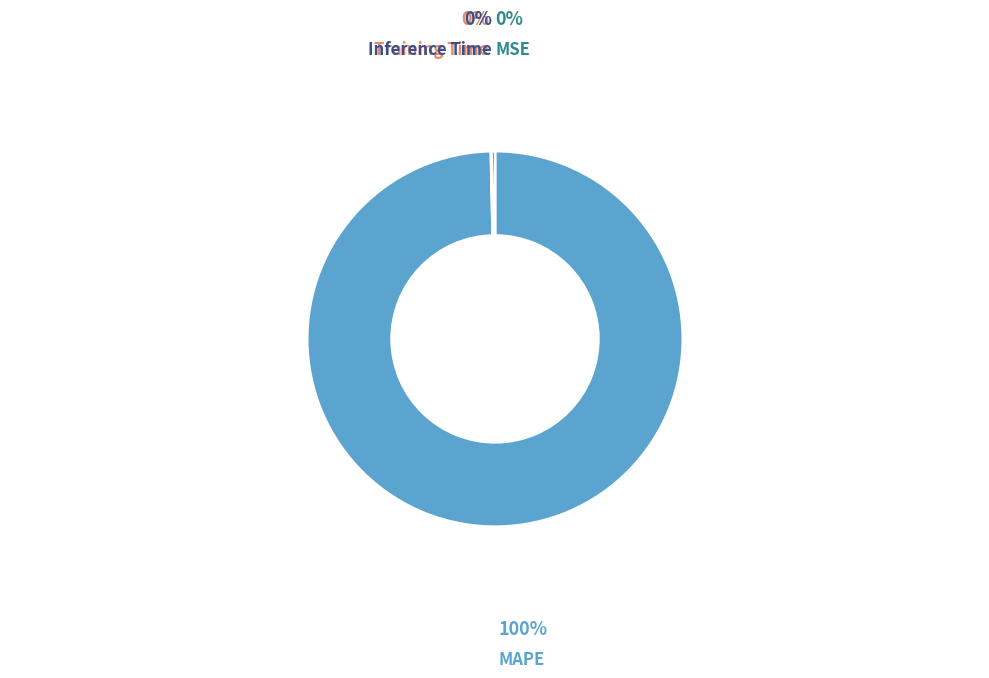

Which slice represents more than half of the pie?

MAPE